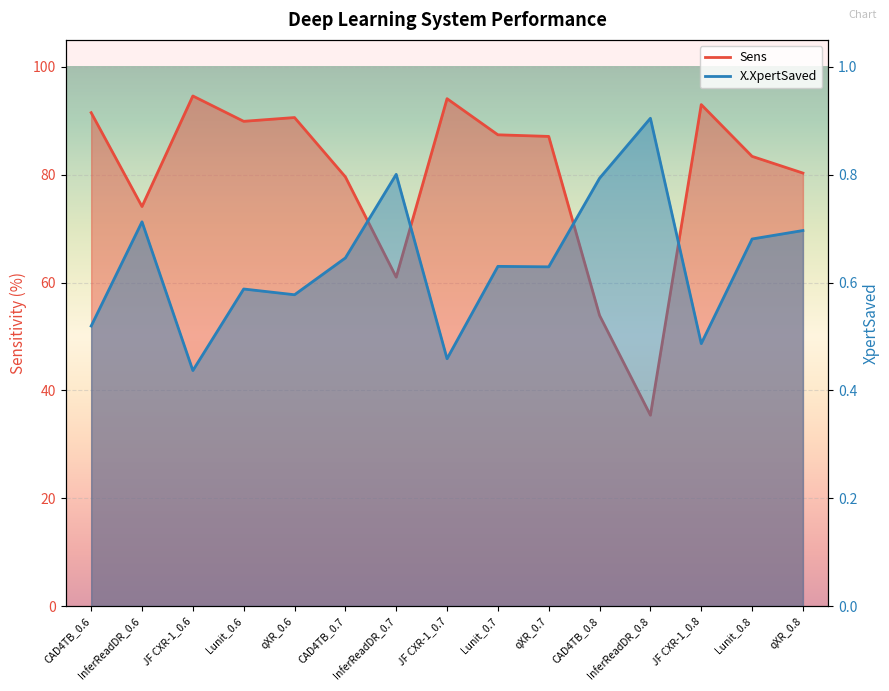

What is the sum of the X.XpertSaved values at qXR_0.8 and CAD4TB_0.6?

1.2